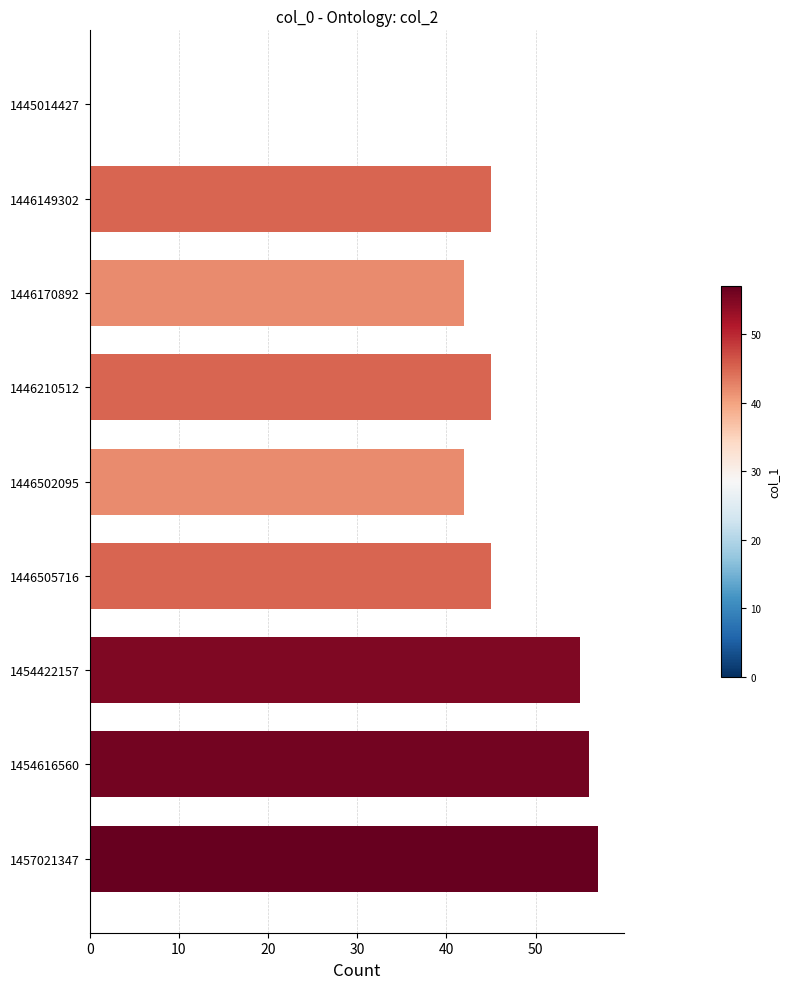

What is the change in value from 1446149302 to 1446502095?

-3